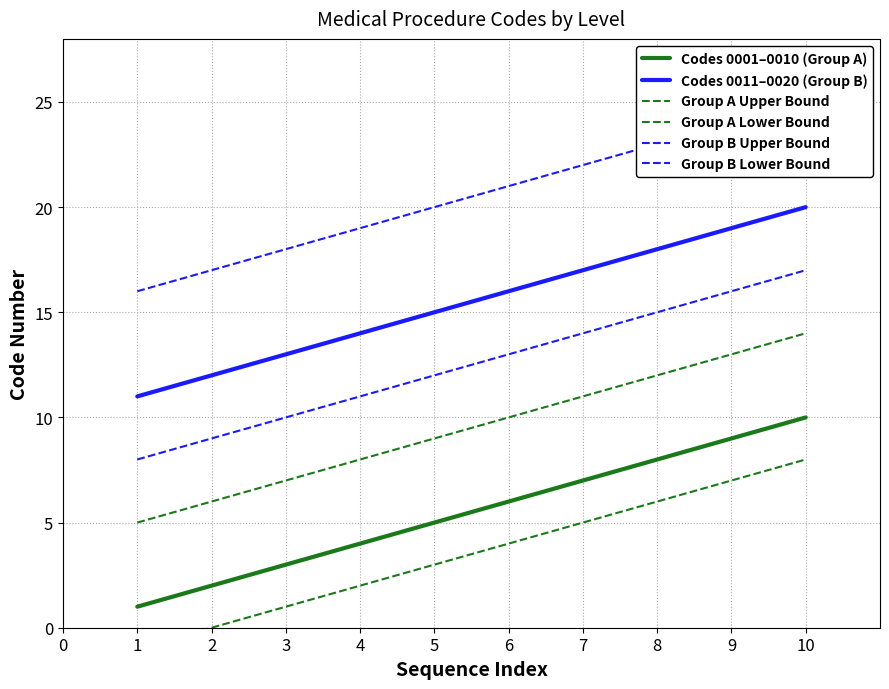

Between 1 and 3, which series saw the biggest shift?

Codes 0001–0010 (Group A)